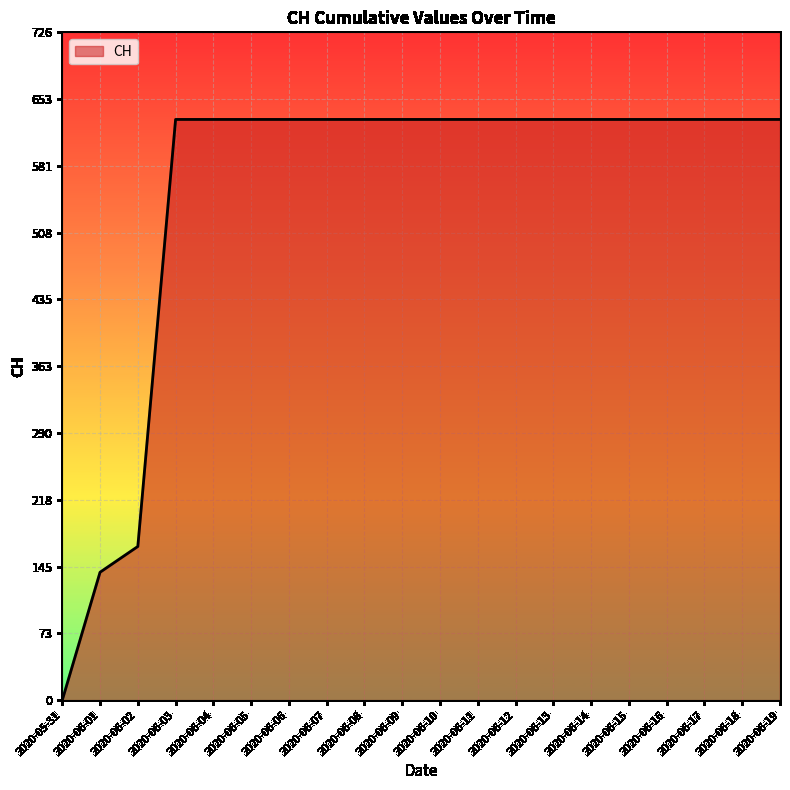

What is the maximum value shown in the chart?

631